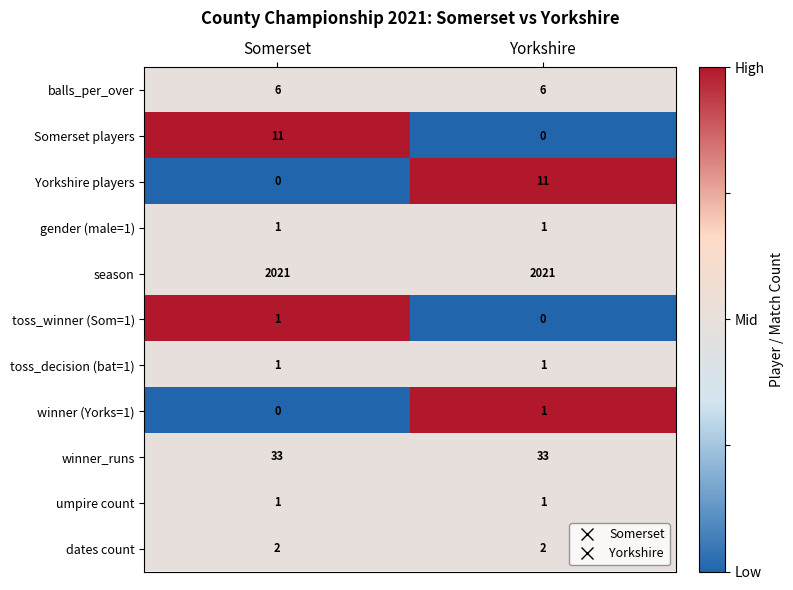

Rank the categories by Somerset players value from lowest to highest.

Yorkshire, Somerset